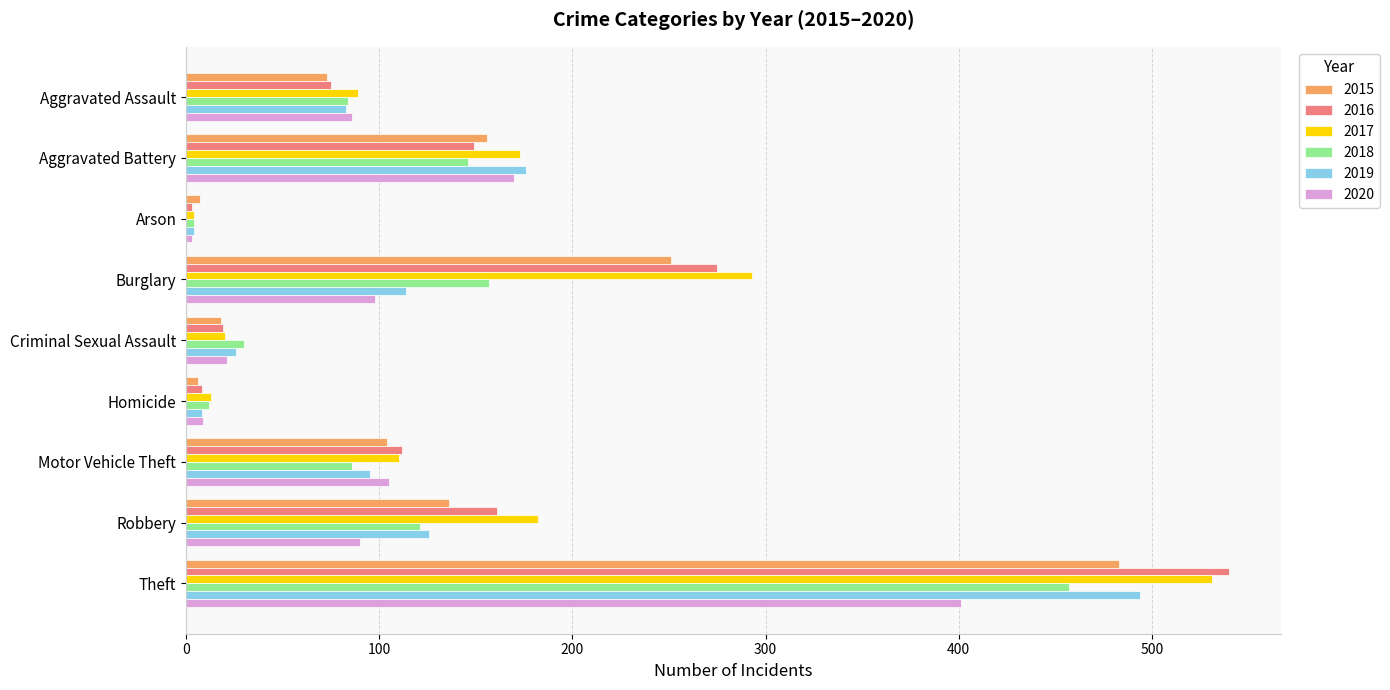

What are all the series names shown in the legend?

2015, 2016, 2017, 2018, 2019, 2020